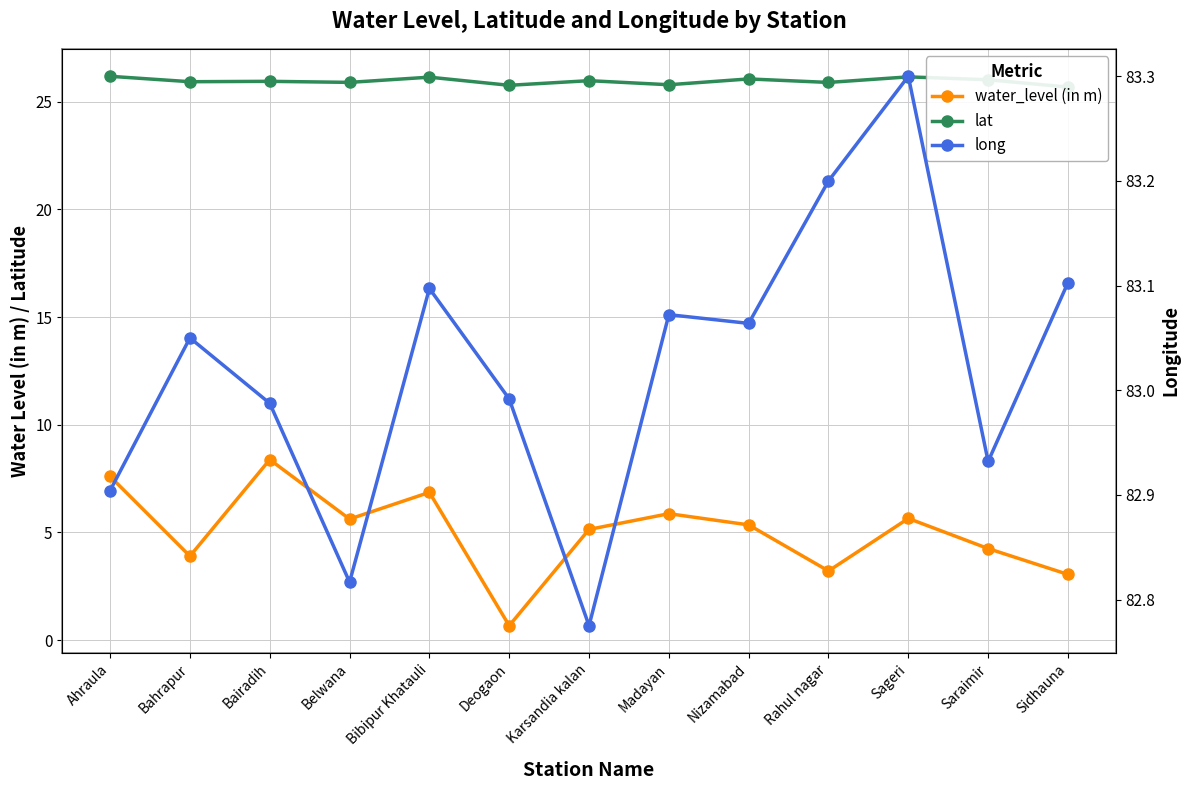

True or false: water_level (in m) and long cross at least once.

False